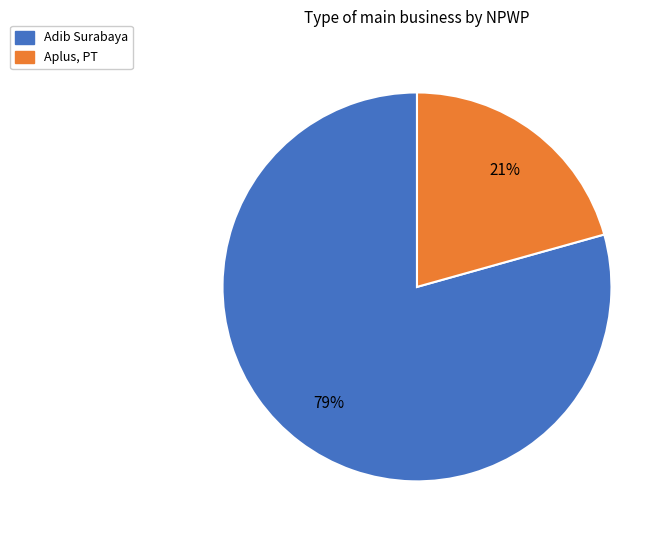

To the nearest percent, what percentage of the pie is Aplus, PT?

21%